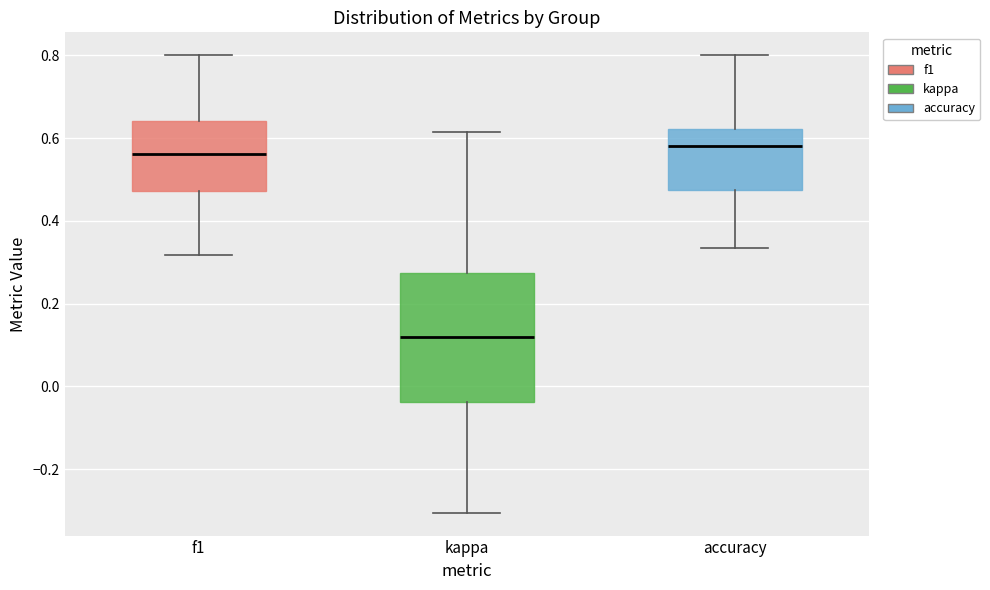

Reading left to right, transcribe this box plot: for each box, give where its median line is, the range the box spans, and where its two whiskers end, as read against the y-axis. The values are not printed on the chart, so give them approximately, as read against the axis.

f1: median 0.56, box 0.48 to 0.64, whiskers 0.32 to 0.80
kappa: median 0.12, box -0.04 to 0.28, whiskers -0.30 to 0.62
accuracy: median 0.58, box 0.48 to 0.62, whiskers 0.34 to 0.80